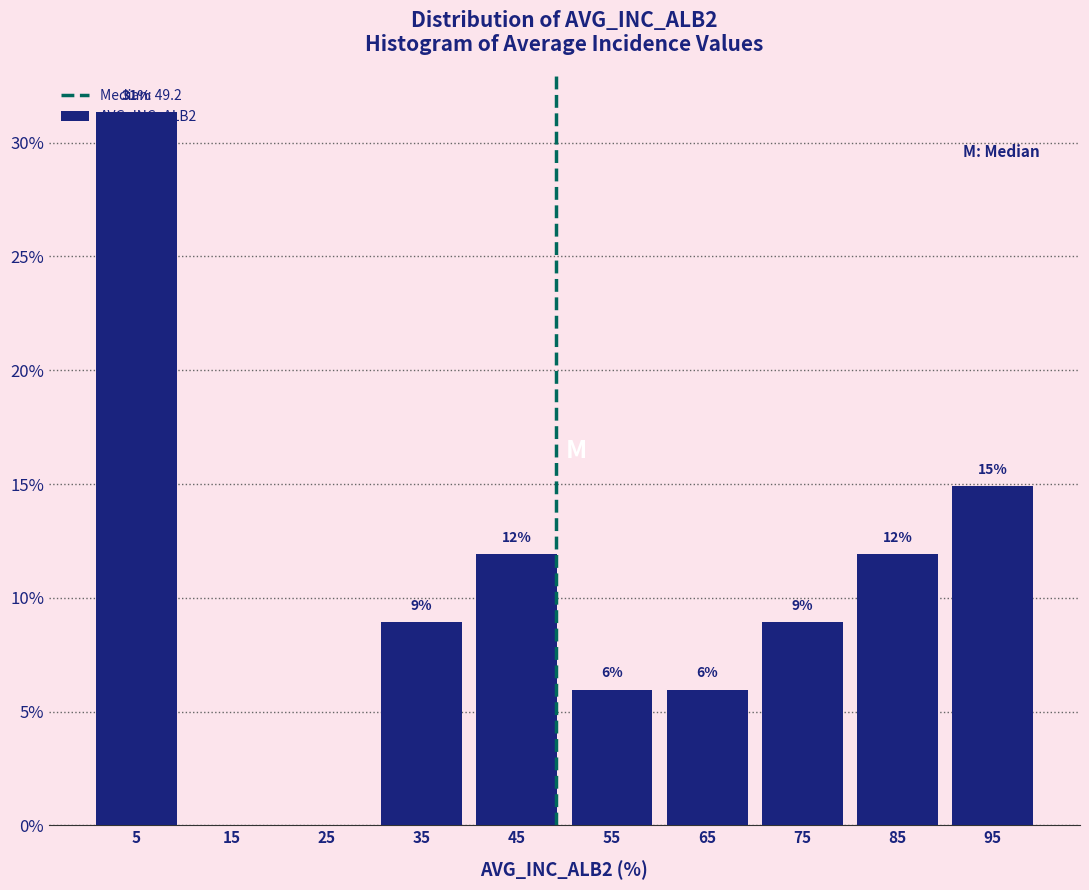

Which range on the x-axis has the tallest bar?

0 to 10